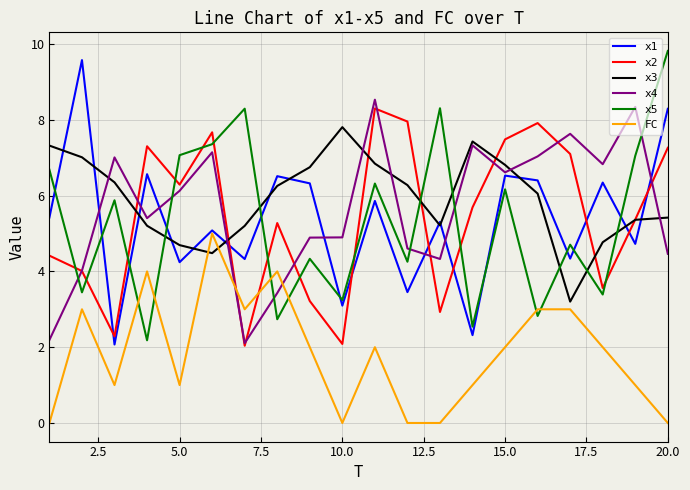

What is the maximum value shown in the chart?

9.8